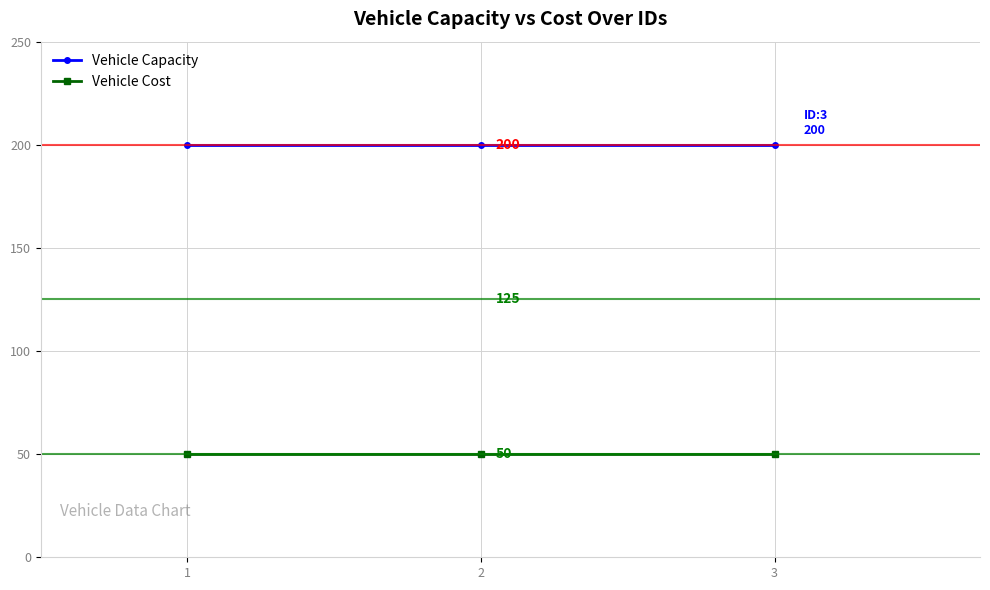

What is the smallest value displayed?

50